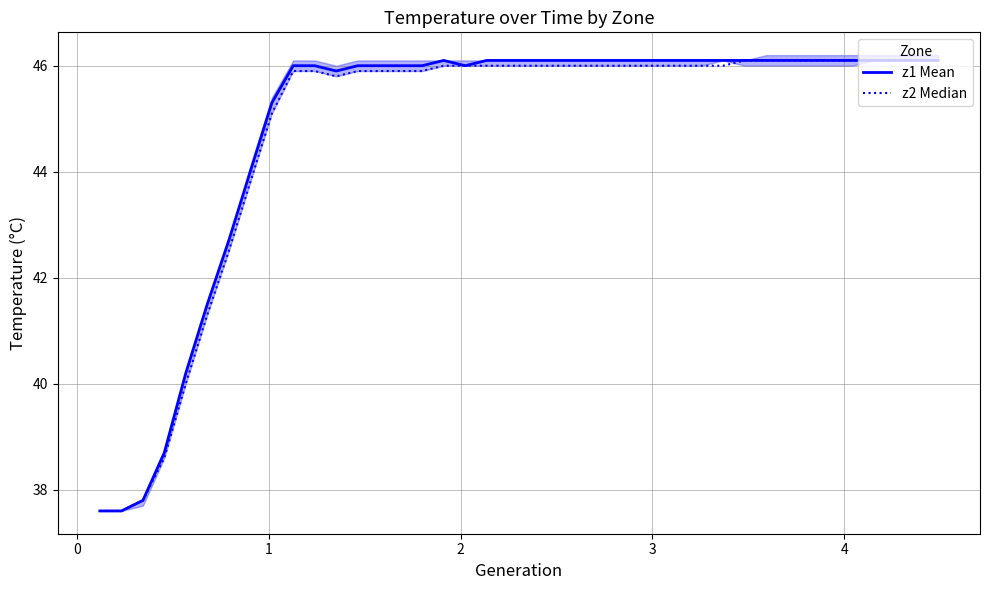

What is the highest value of the z1 Mean series?

46.1